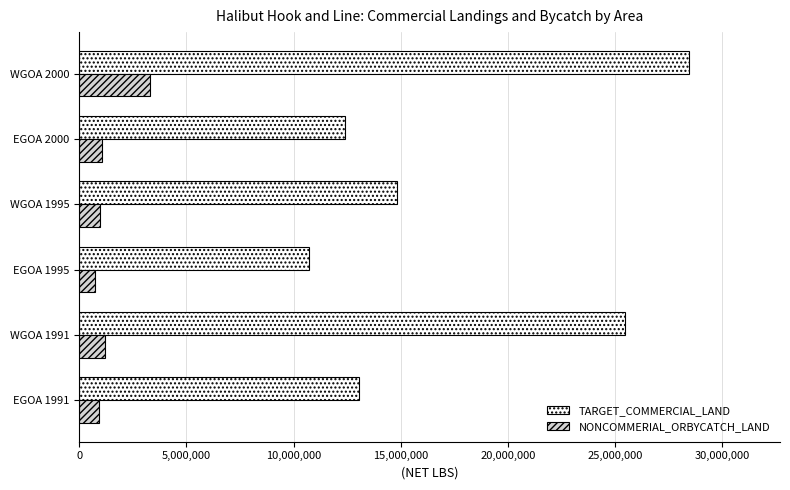

What is the sum of all NONCOMMERIAL_ORBYCATCH_LAND values?

8172705